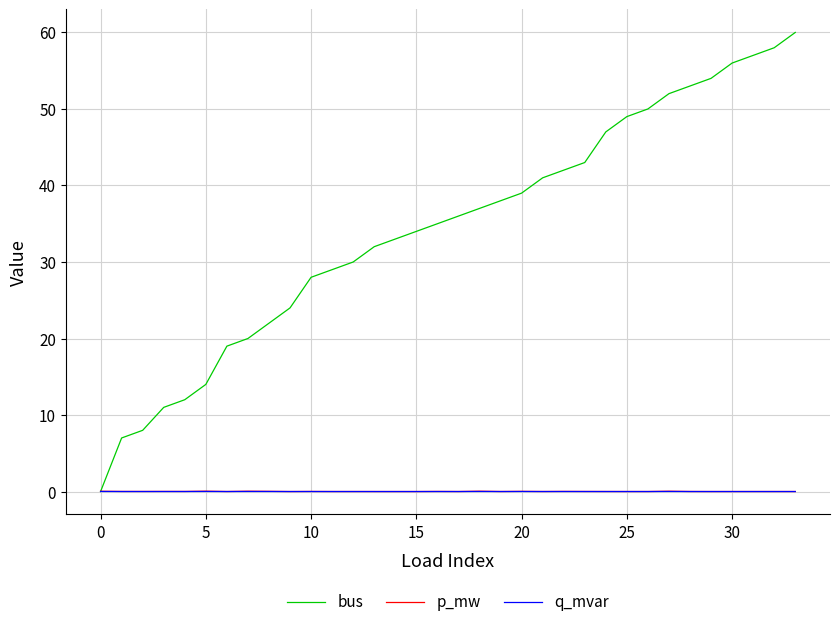

What is the maximum value shown in the chart?

60.0